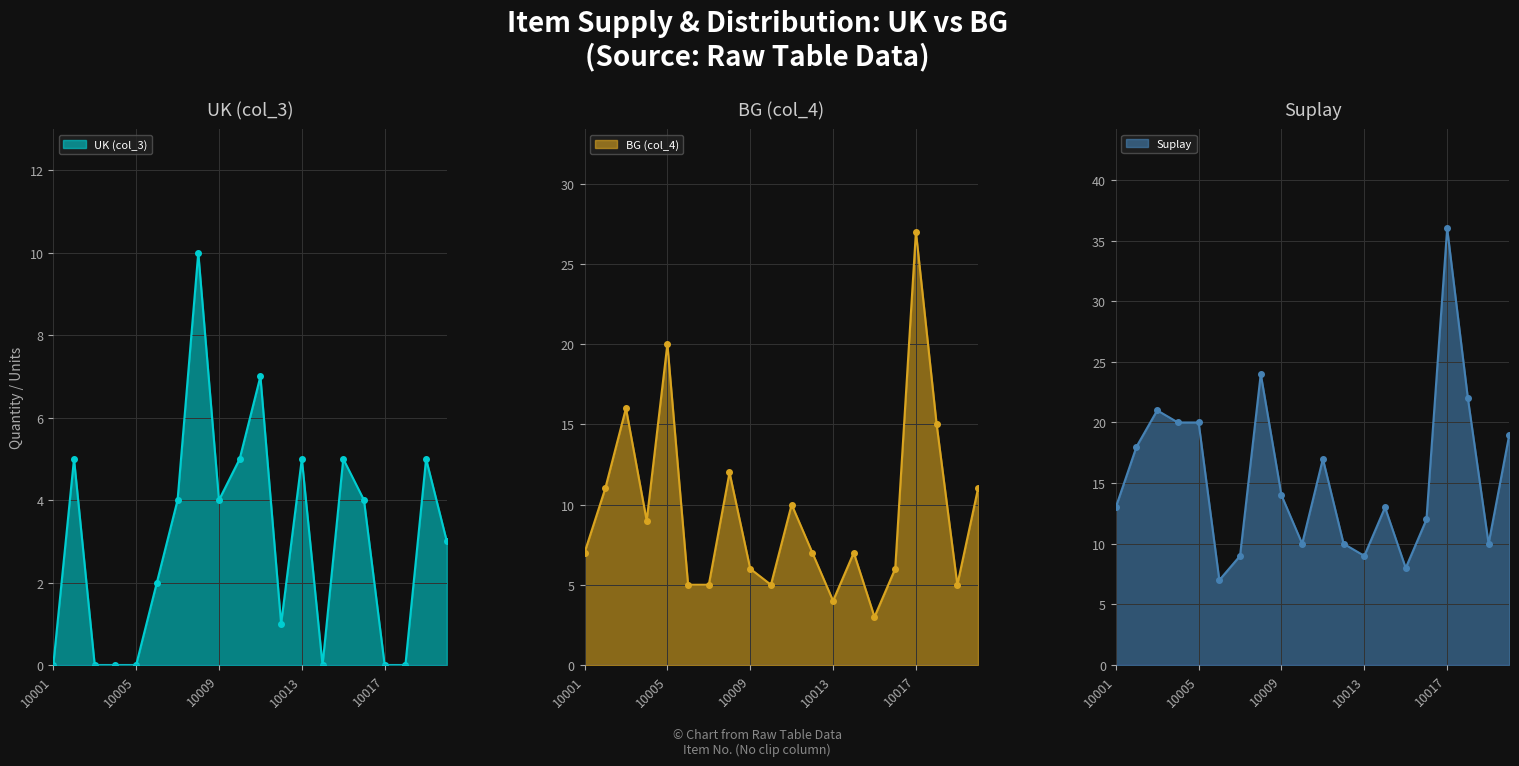

Rank the categories by Suplay value from highest to lowest.

10017, 10008, 10018, 10003, 10004, 10005, 10020, 10002, 10011, 10009, 10001, 10014, 10016, 10010, 10012, 10019, 10007, 10013, 10015, 10006